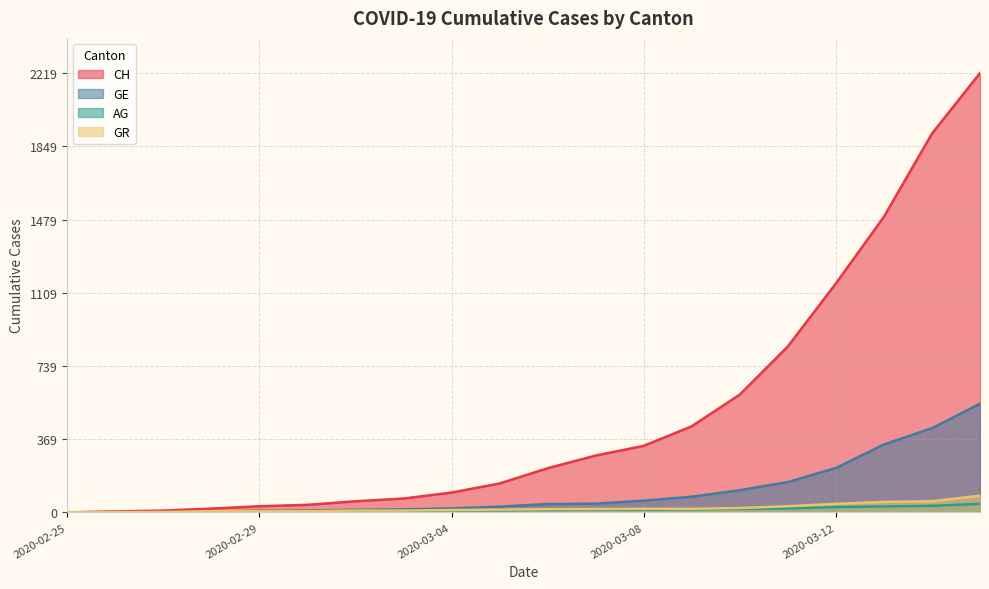

After their last crossing, which series has the higher values: GE or GR?

GE